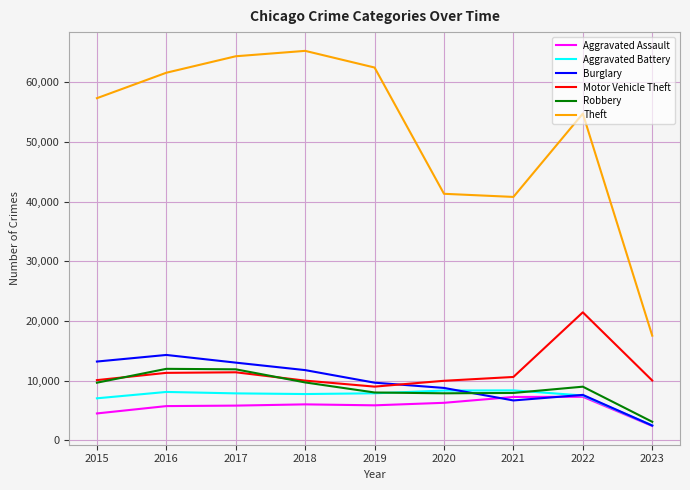

Which series has the largest total across all categories?

Theft